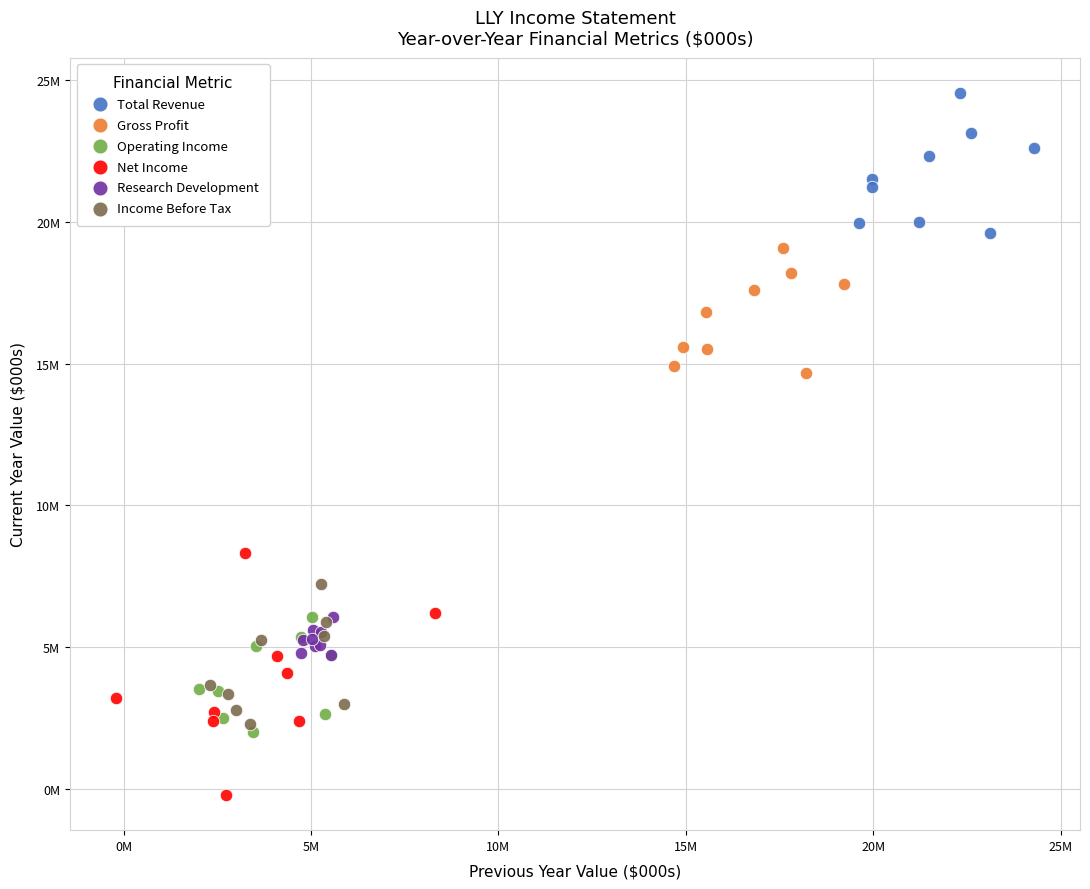

What are all the series names shown in the legend?

Total Revenue, Gross Profit, Operating Income, Net Income, Research Development, Income Before Tax